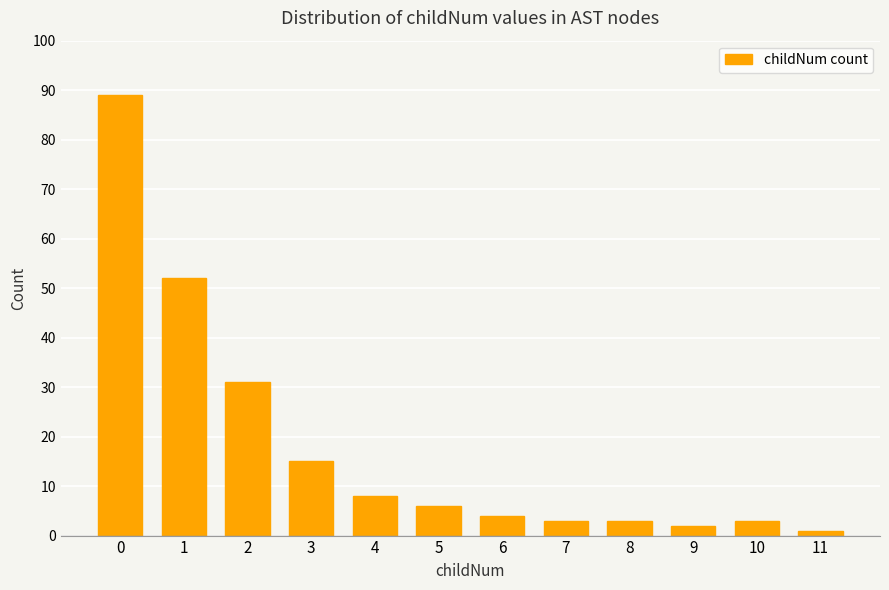

Which has a higher value, 10 or 9?

10